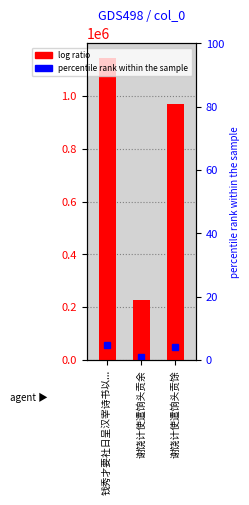

Which has a higher value, 谢饶计使遣饷头贡馀 or 钱秀才要社日呈汉宰诗书以...?

钱秀才要社日呈汉宰诗书以...